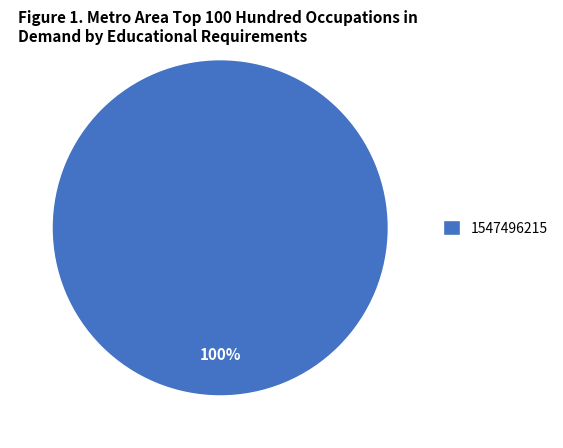

Is it true that 1547496215 is 100% of the pie?

True